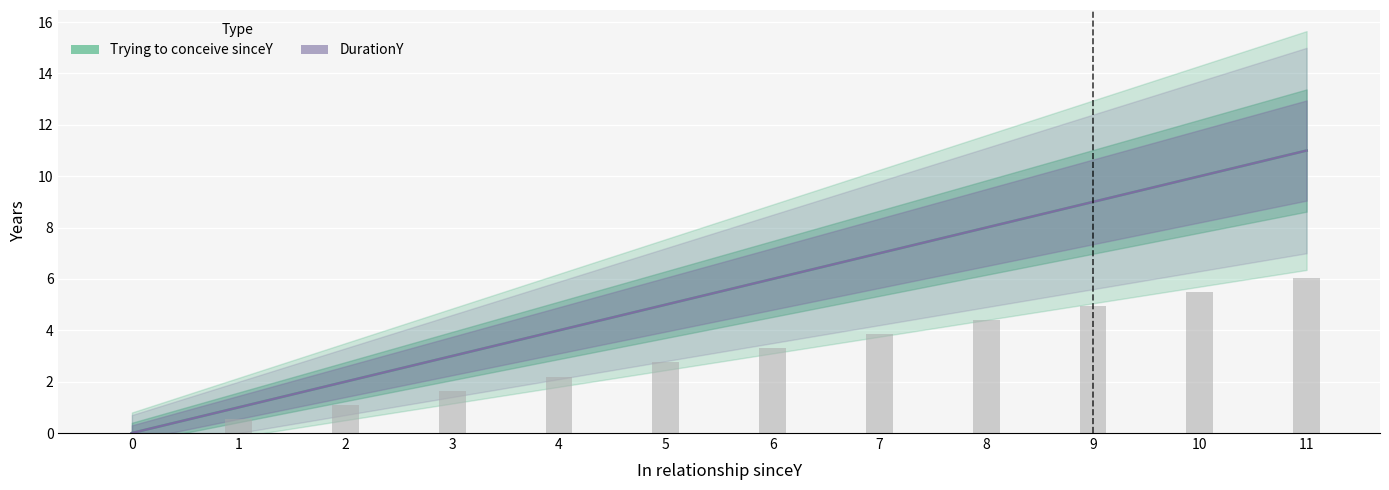

Rank the series by their maximum value, from lowest to highest.

Trying to conceive sinceY, DurationY